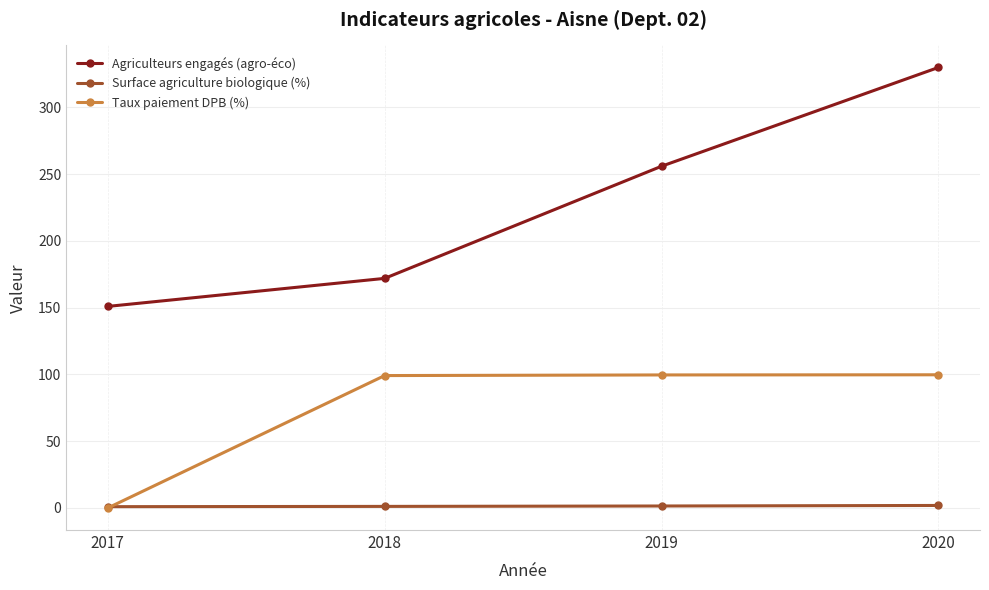

What is the value of the Agriculteurs engagés (agro-éco) point at the 2nd from the left?

172.0